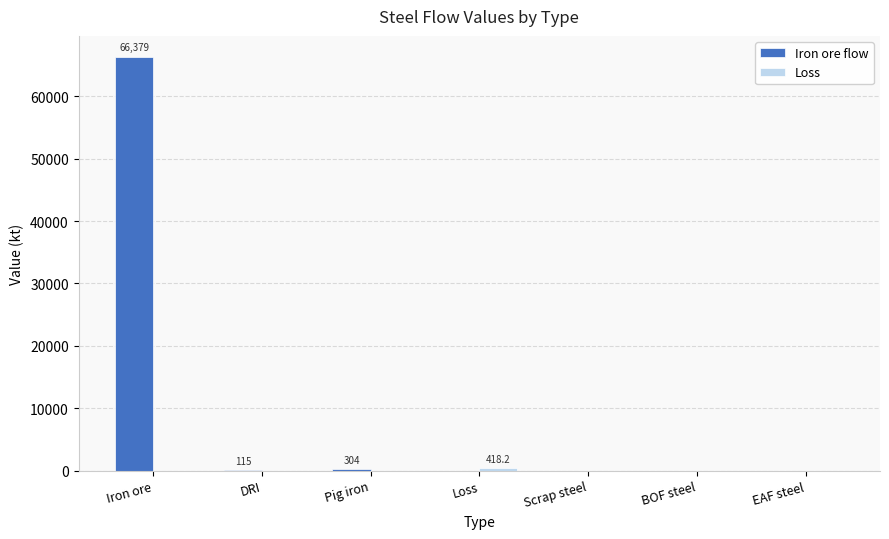

What is the sum of all Iron ore flow values?

66797.1